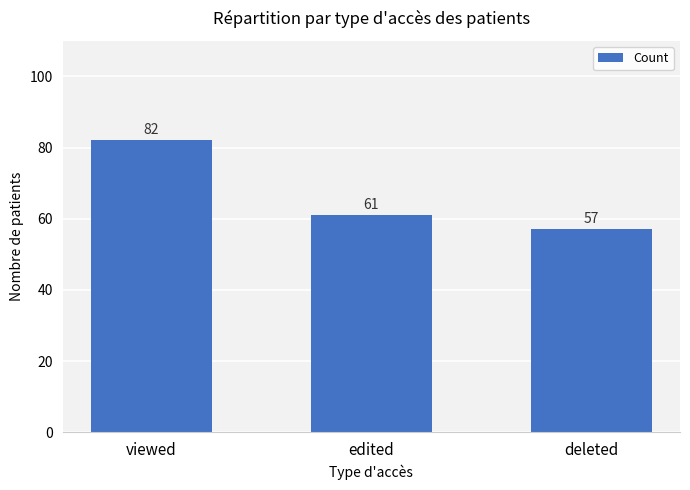

Does the chart contain any negative values?

No